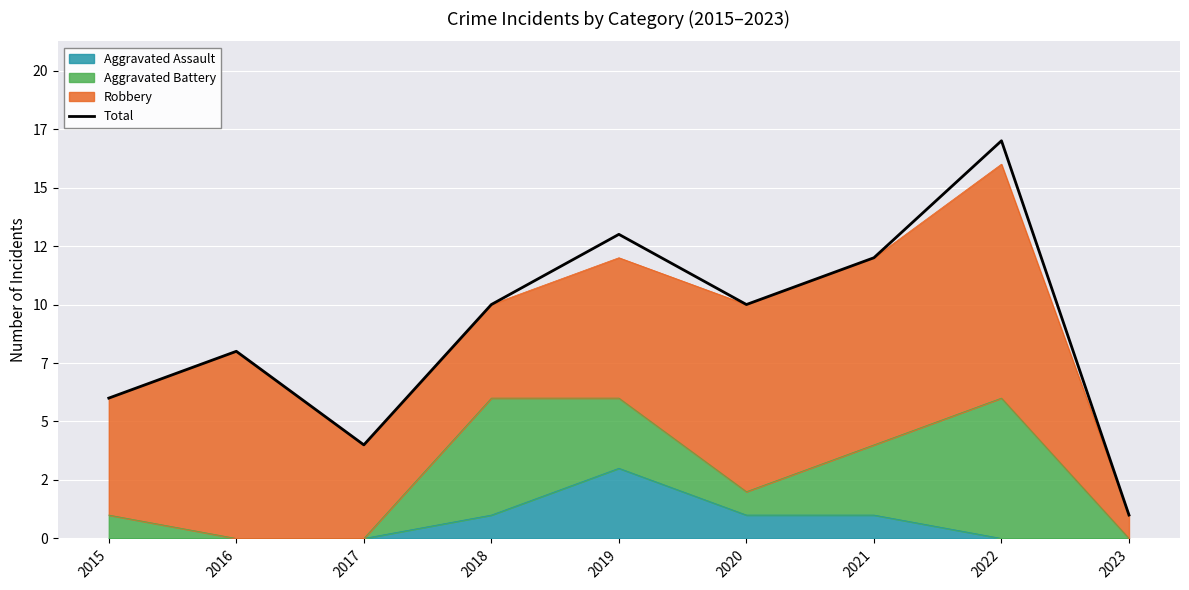

Rank the categories by value from lowest to highest.

2023, 2017, 2015, 2016, 2018, 2020, 2021, 2019, 2022